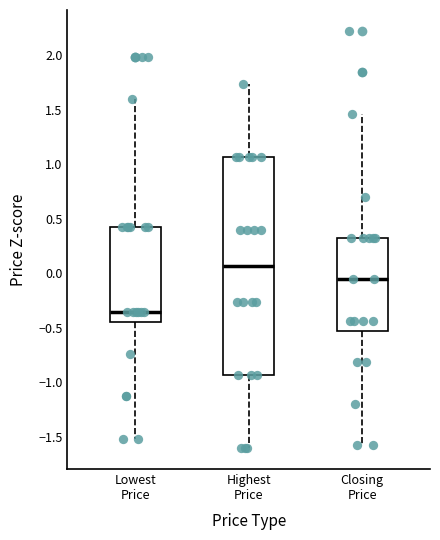

Which box has the lowest median line?

Lowest Price